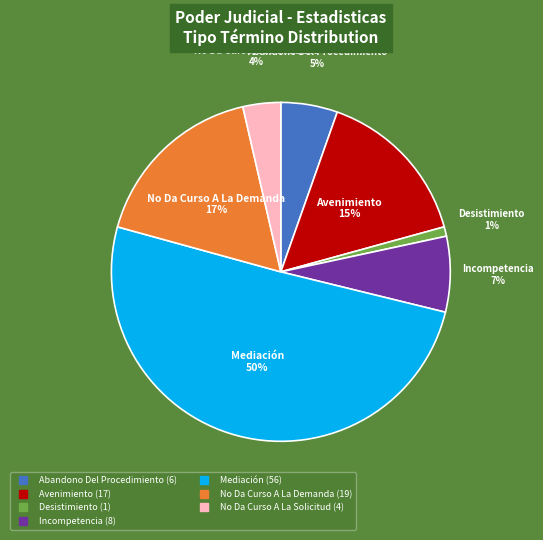

The No Da Curso A La Demanda slice represents 17% of the pie. True or false?

True